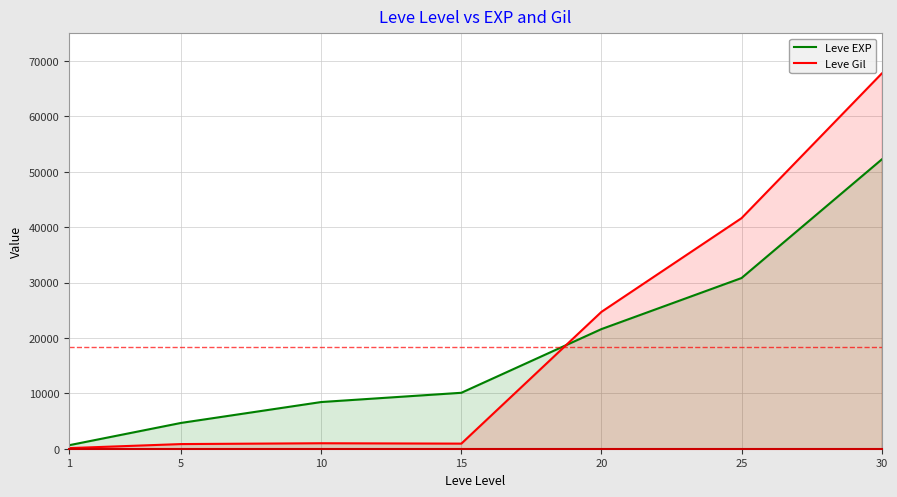

Reading left to right, list all the values displayed in this chart.

Leve EXP: 1=630	5=4660	10=8430	15=10100	20=21600	25=30820	30=52220
Leve Gil: 1=112	5=840	10=990	15=920	20=24710	25=41630	30=67730